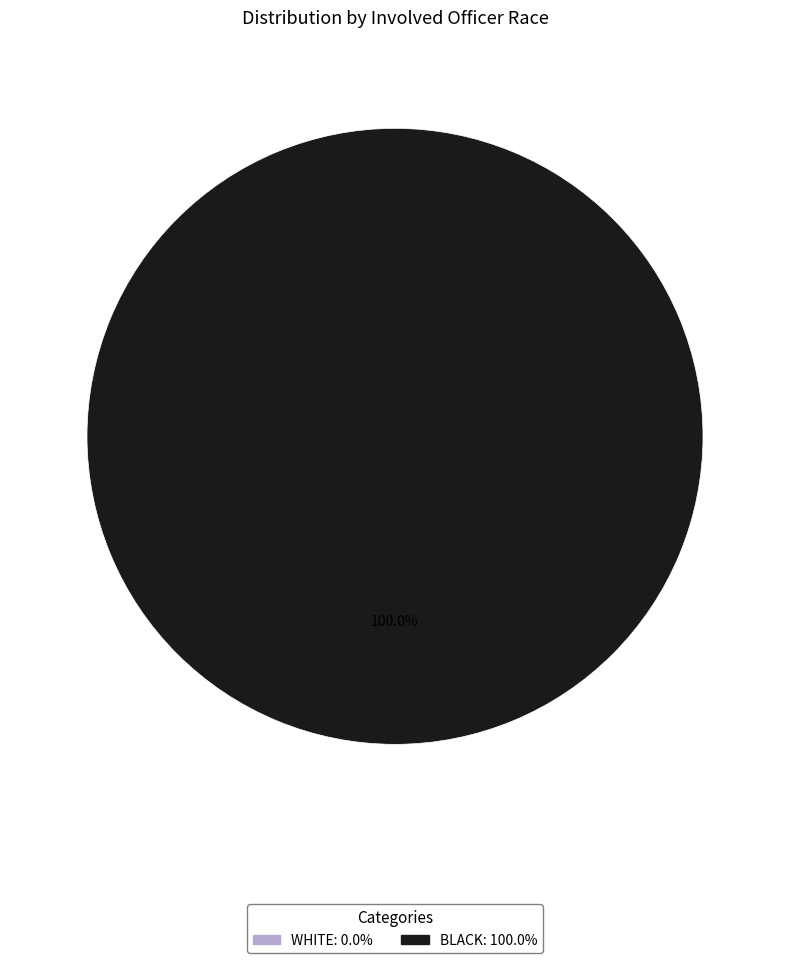

What is the change in value from WHITE to BLACK?

+1